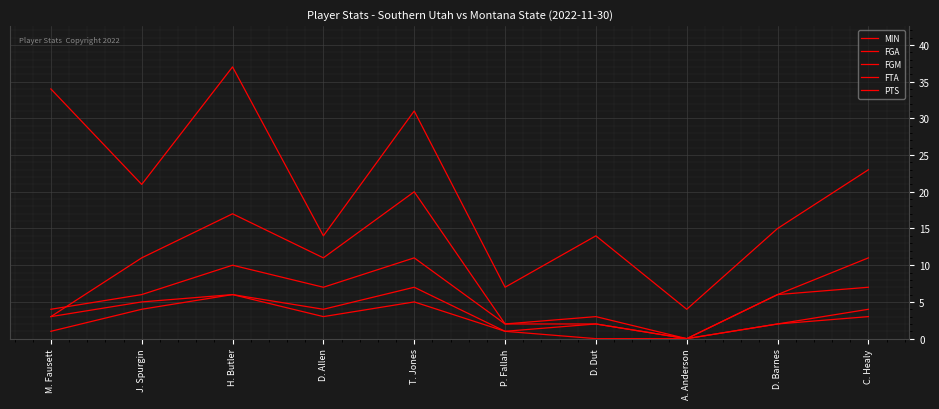

How many lines are shown in the chart?

5